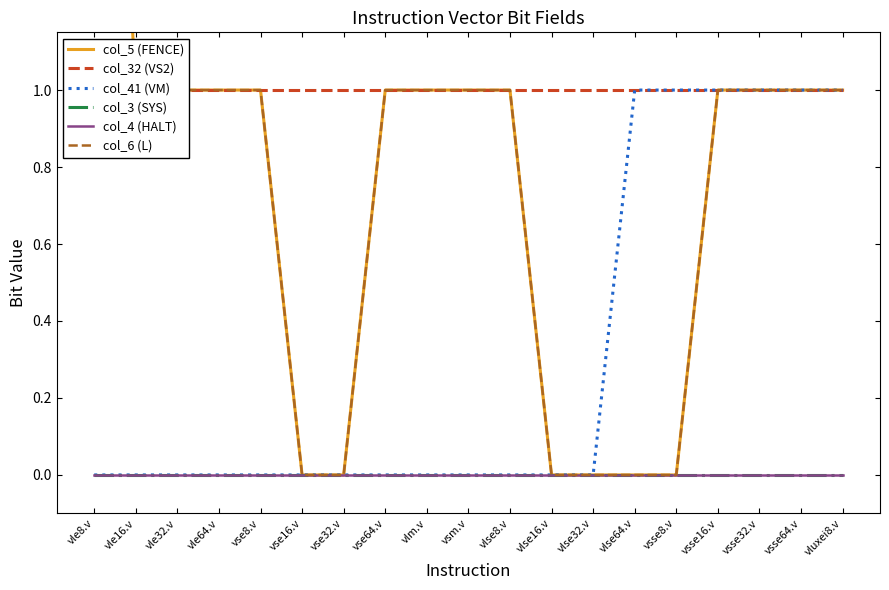

What is the label of the 16th point from the right?

vle64.v